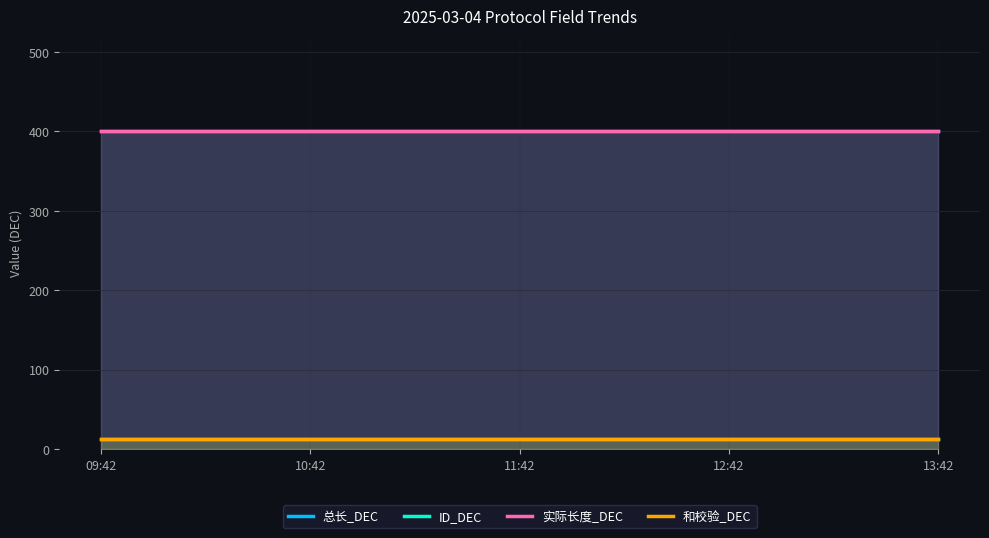

What is the minimum value shown in the chart?

13